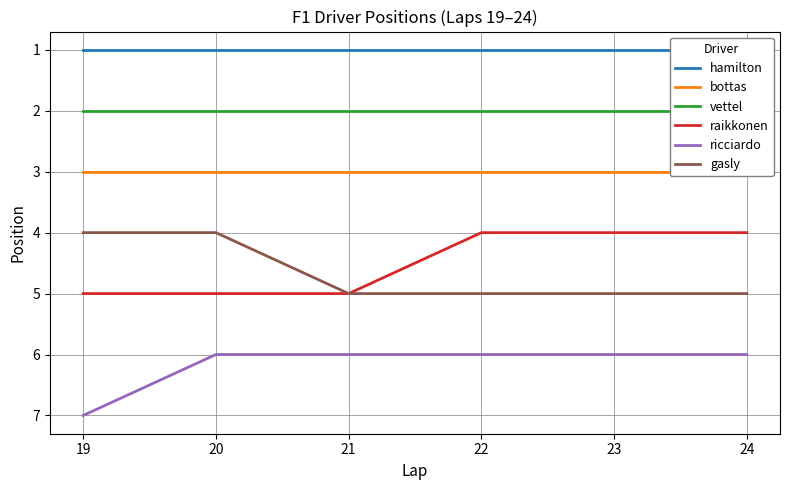

Reading left to right, transcribe all the data shown in this chart.

hamilton: 1	1	1	1	1	1
bottas: 3	3	3	3	3	3
vettel: 2	2	2	2	2	2
raikkonen: 5	5	5	4	4	4
ricciardo: 7	6	6	6	6	6
gasly: 4	4	5	5	5	5